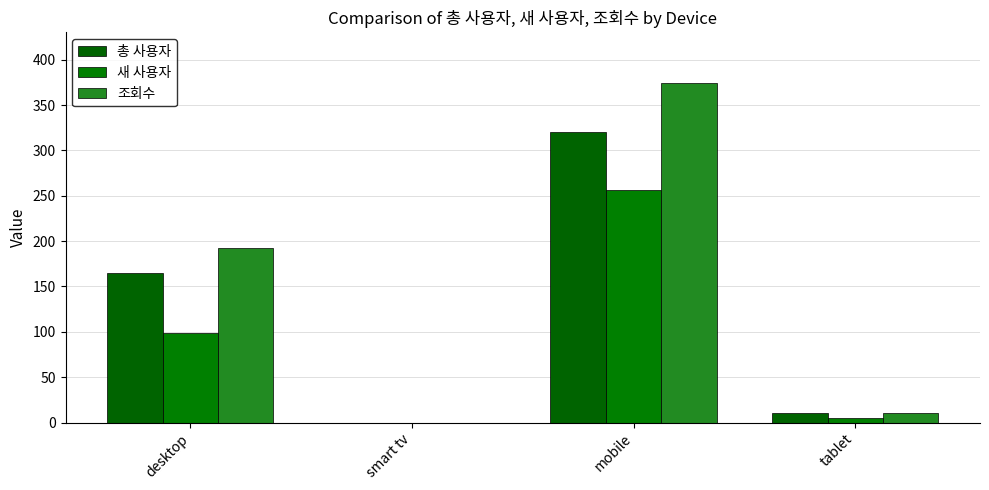

Reading right to left, extract all data points from this chart.

총 사용자: tablet=10	mobile=320	smart tv=0	desktop=165
새 사용자: tablet=5	mobile=256	smart tv=0	desktop=99
조회수: tablet=10	mobile=374	smart tv=0	desktop=192